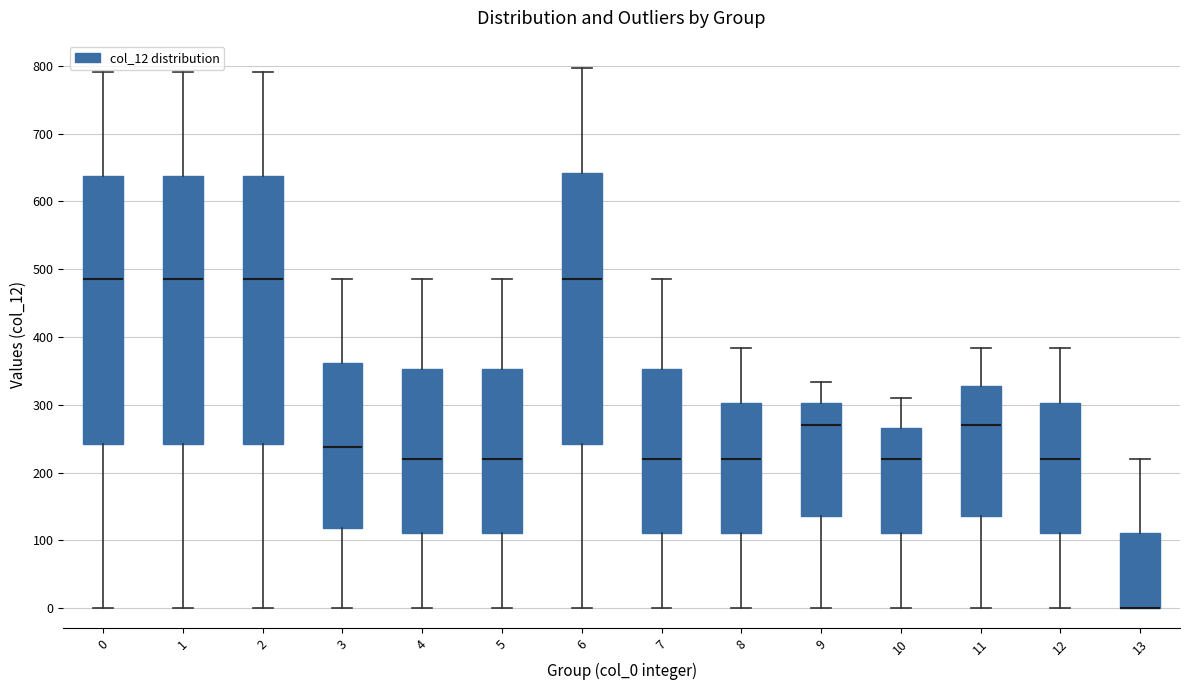

Reading left to right, read every box against the y-axis: the position of its median line, the range the box covers, and the ends of its whiskers. The values are not printed on the chart, so give them approximately, as read against the axis.

0: median 490, box 240 to 640, whiskers 0 to 790
1: median 490, box 240 to 640, whiskers 0 to 790
2: median 490, box 240 to 640, whiskers 0 to 790
3: median 240, box 120 to 360, whiskers 0 to 490
4: median 220, box 110 to 350, whiskers 0 to 490
5: median 220, box 110 to 350, whiskers 0 to 490
6: median 490, box 240 to 640, whiskers 0 to 800
7: median 220, box 110 to 350, whiskers 0 to 490
8: median 220, box 110 to 300, whiskers 0 to 380
9: median 270, box 140 to 300, whiskers 0 to 330
10: median 220, box 110 to 270, whiskers 0 to 310
11: median 270, box 140 to 330, whiskers 0 to 380
12: median 220, box 110 to 300, whiskers 0 to 380
13: median 0 (drawn on the box's lower edge), box 0 to 110, whiskers 0 to 220